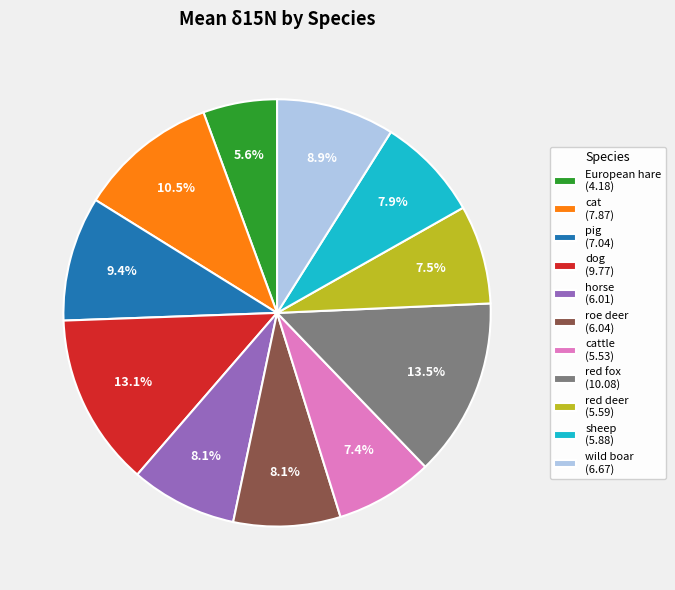

Is there any slice that represents more than half of the pie?

No